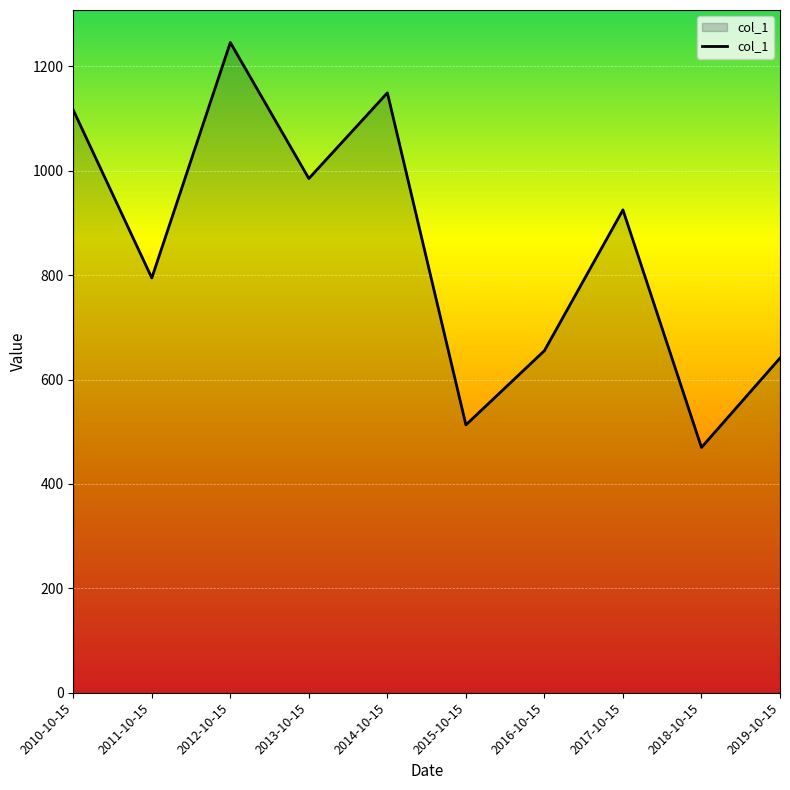

Between 2012-10-15 and 2010-10-15, which is larger?

2012-10-15